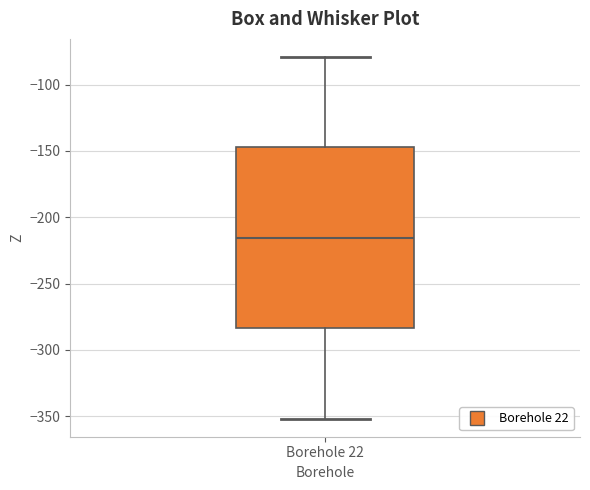

Where does the median line of the box for Borehole 22 sit on the y-axis? The values are not printed on the chart, so give them approximately, as read against the axis.

-215